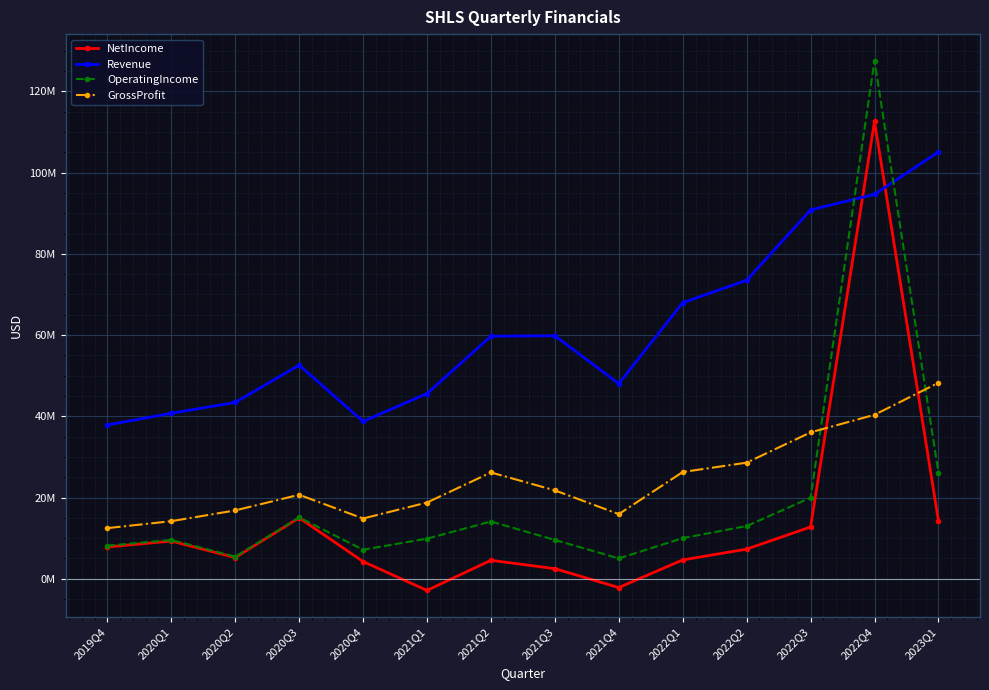

Is this an area chart (filled region under the line)?

No